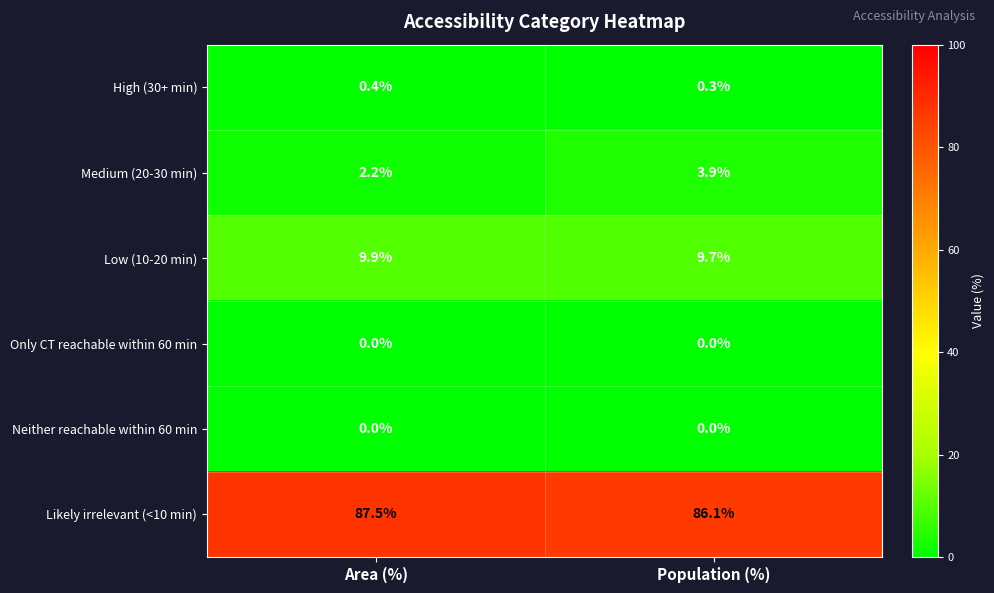

Reading left to right, list all the values displayed in this chart.

High (30+ min): 0.4	0.3
Medium (20-30 min): 2.2	3.9
Low (10-20 min): 9.9	9.7
Only CT reachable within 60 min: 0.0	0.0
Neither reachable within 60 min: 0.0	0.0
Likely irrelevant (<10 min): 87.5	86.1